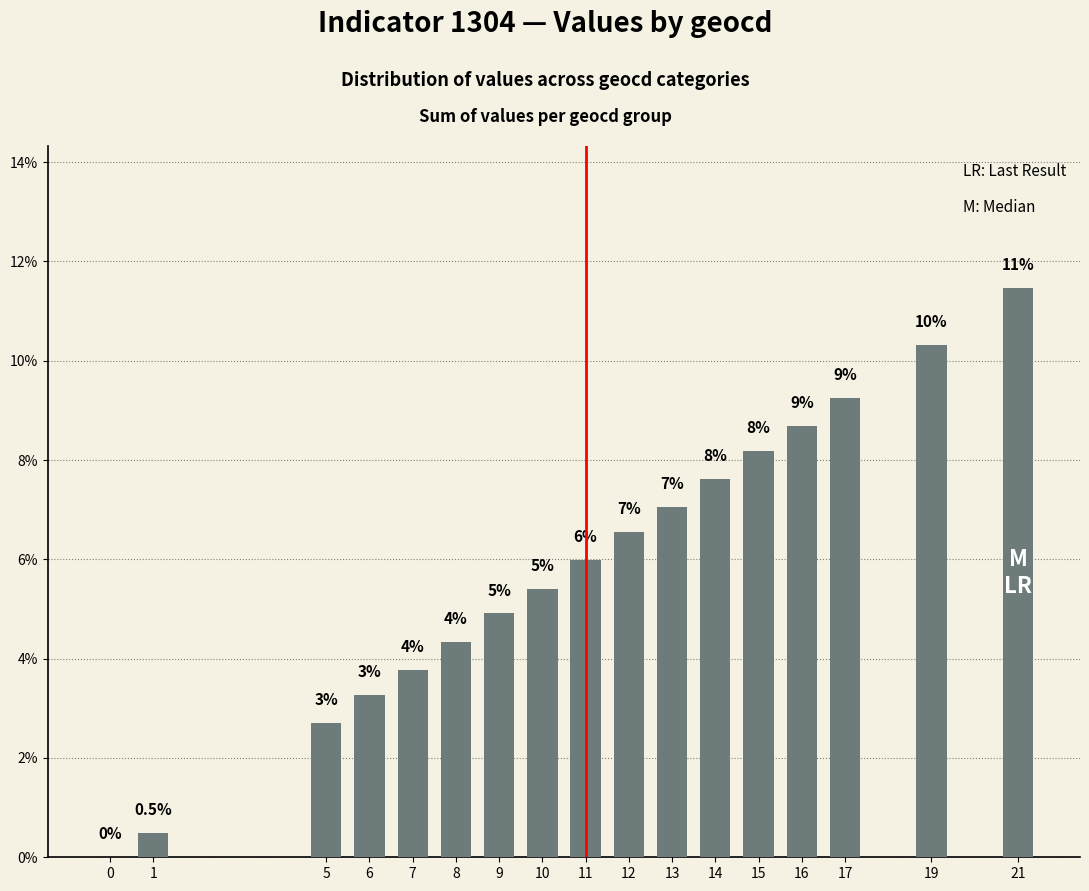

Are the bars horizontal?

No